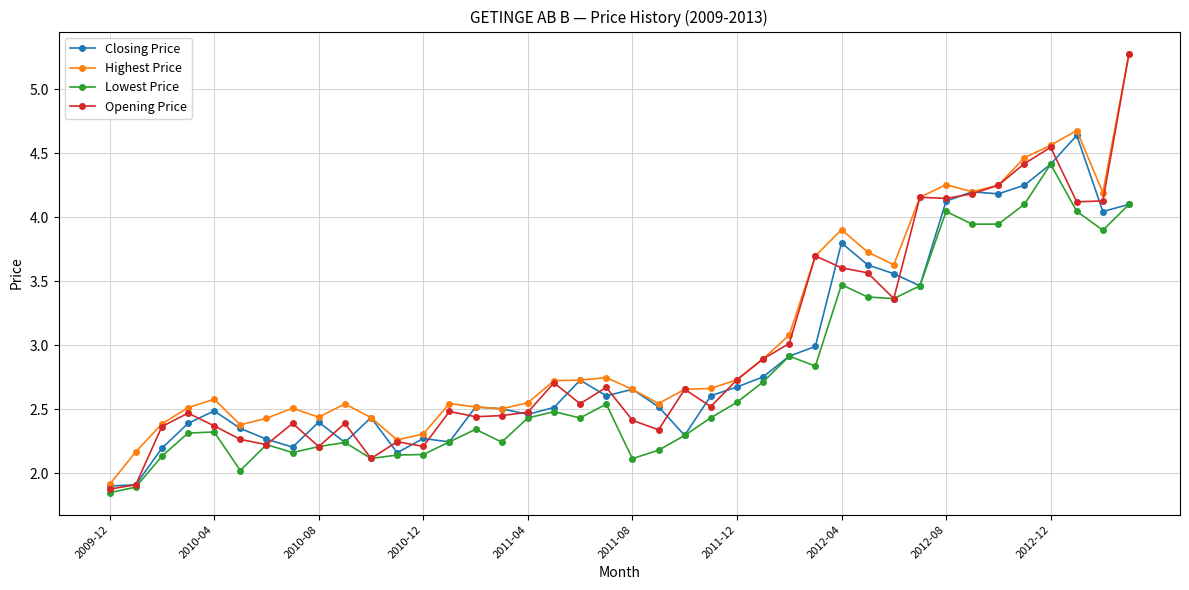

In Lowest Price, how many points are lower than both neighbors (excluding endpoints)?

10